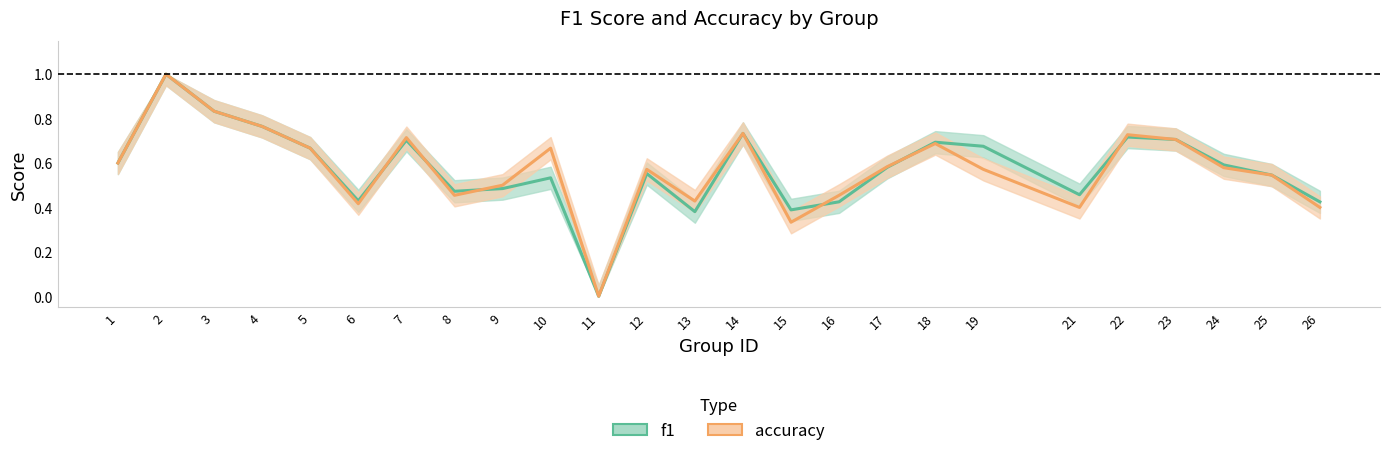

The value of f1 at 17 is 0.6. True or false?

True